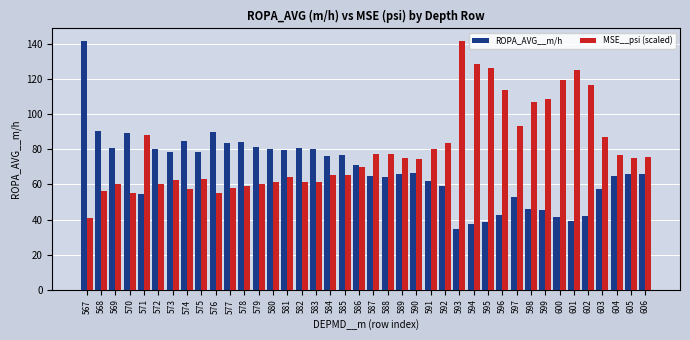

The MSE__psi (scaled) series shows 113.8 at 596. True or false?

True